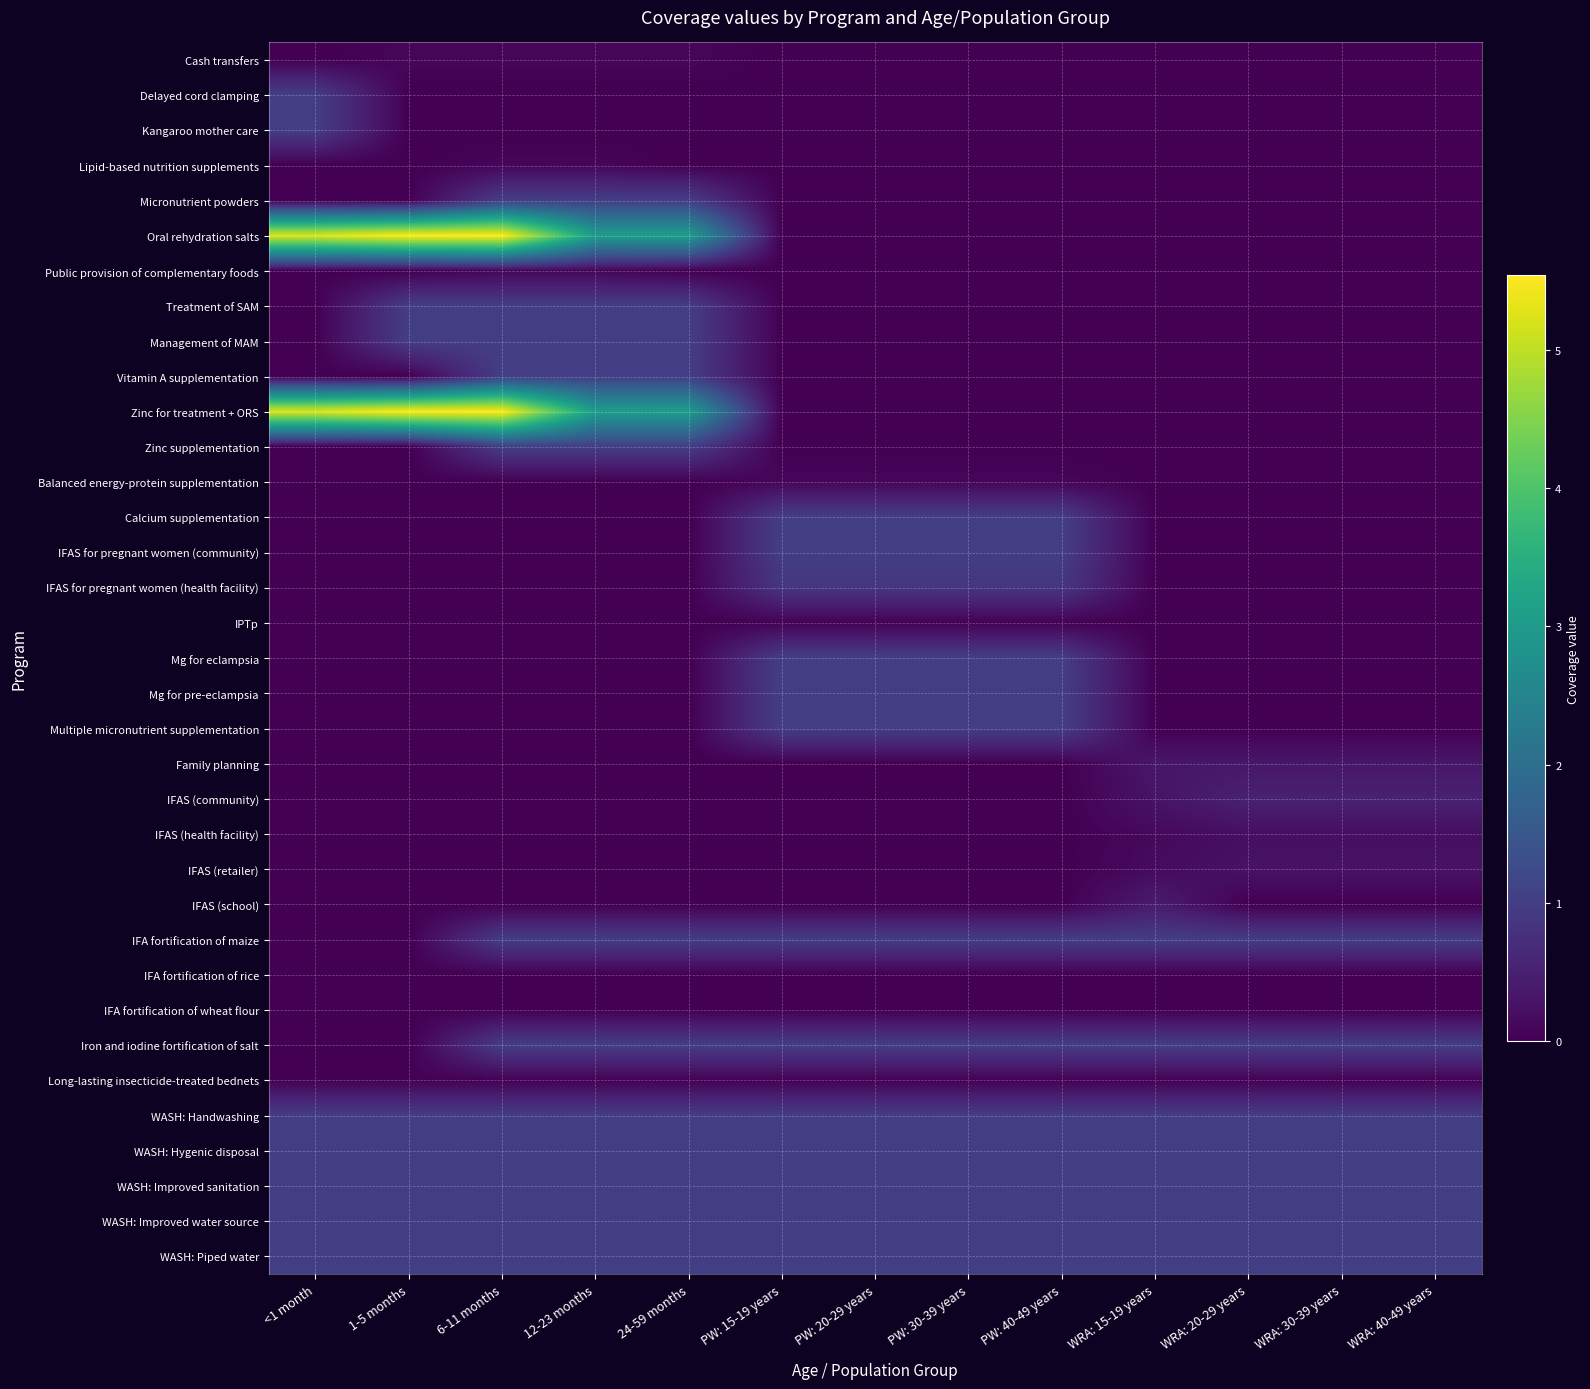

Between WRA: 15-19 years and WRA: 40-49 years, which is larger?

WRA: 15-19 years